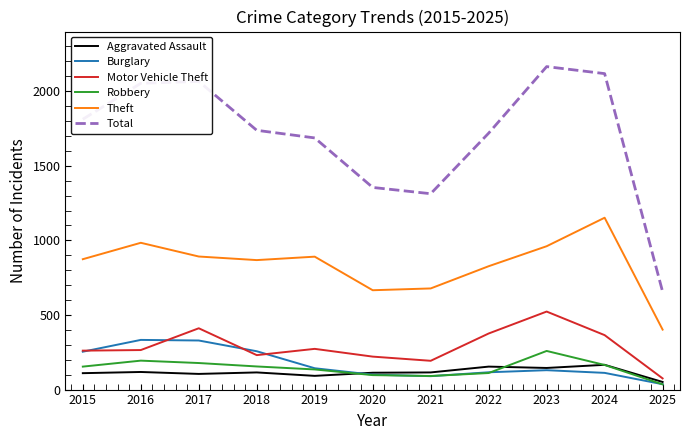

Is it true that Motor Vehicle Theft equals 276 at 2017?

False